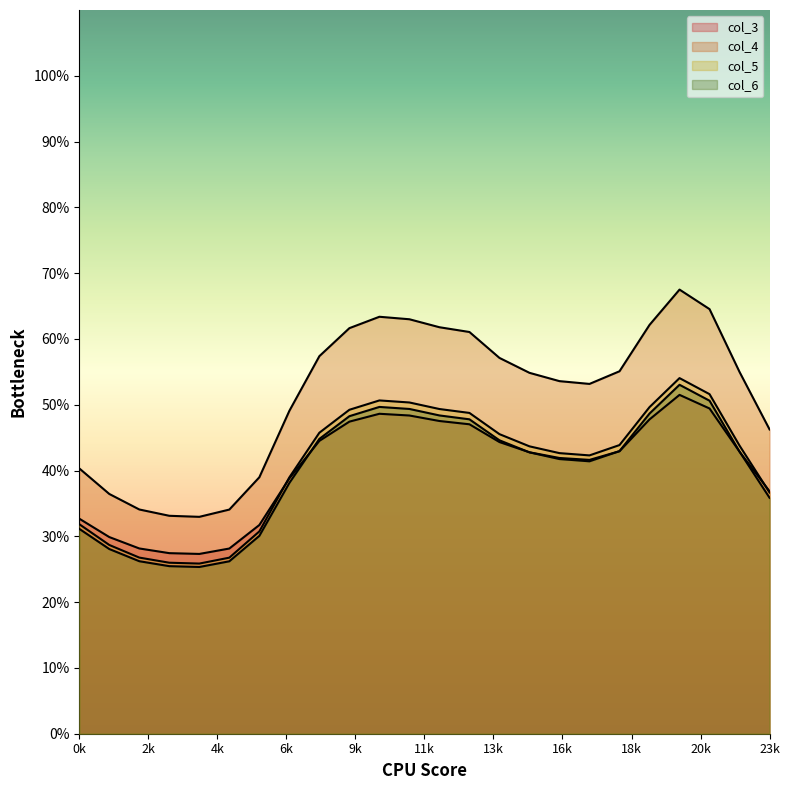

What is the spread (max minus min) of values at 11?

14.6